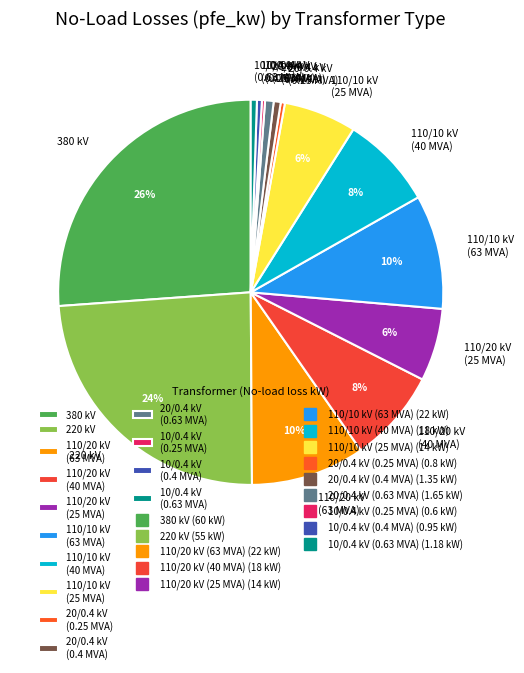

Which has a higher value, 220 kV or 380 kV?

380 kV